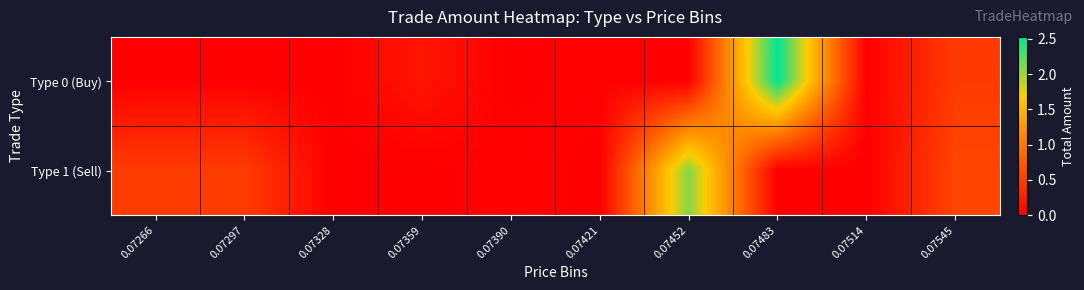

How many distinct data groups are displayed?

2